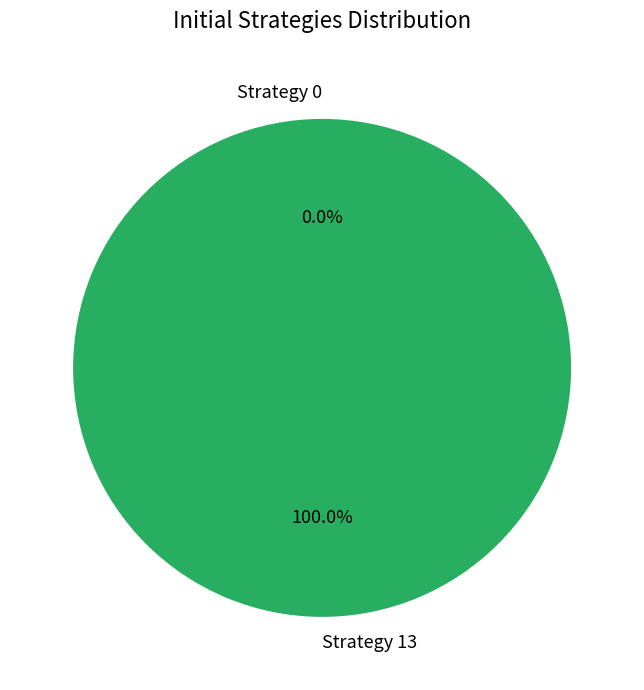

Is it true that Strategy 0 is 15% of the pie?

False